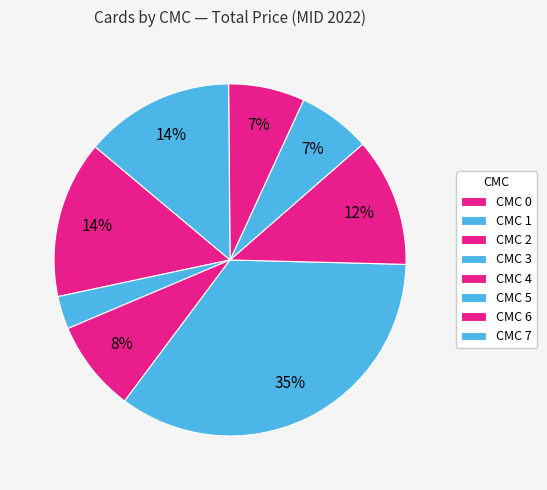

Count the number of slices in the pie.

8